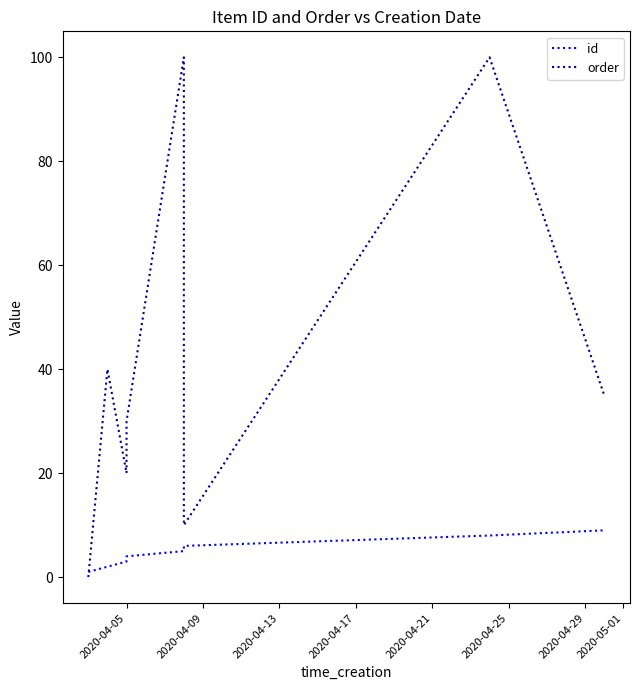

Rank the series by their average value, from lowest to highest.

id, order